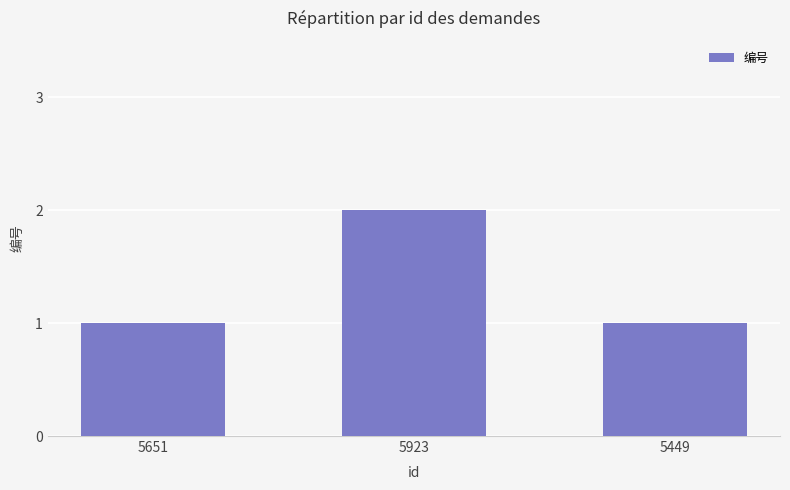

What position from the right is 5923?

2